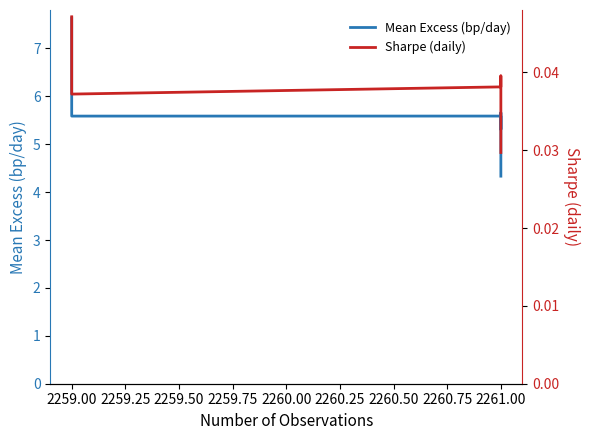

The value of Mean Excess (bp/day) at 2261.00 is 5.7. True or false?

True